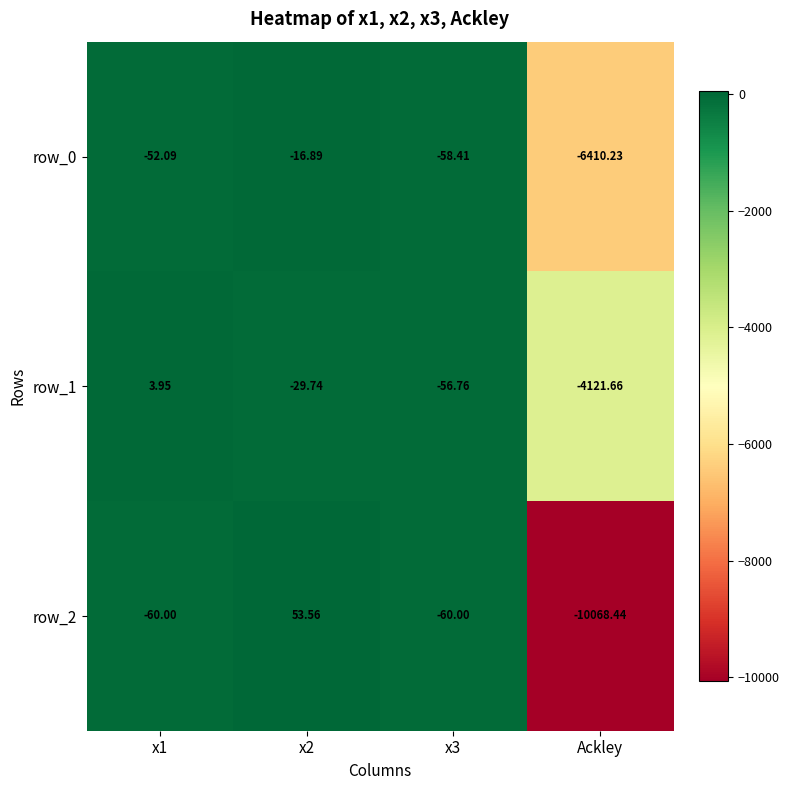

What is the average value of the row_1 series?

-1051.1